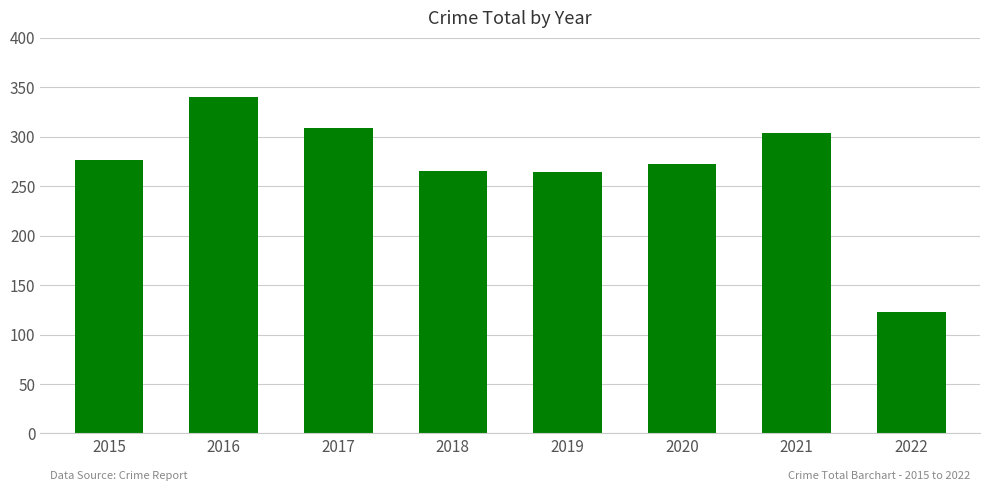

Read the value at 2022, to the nearest 5.

125